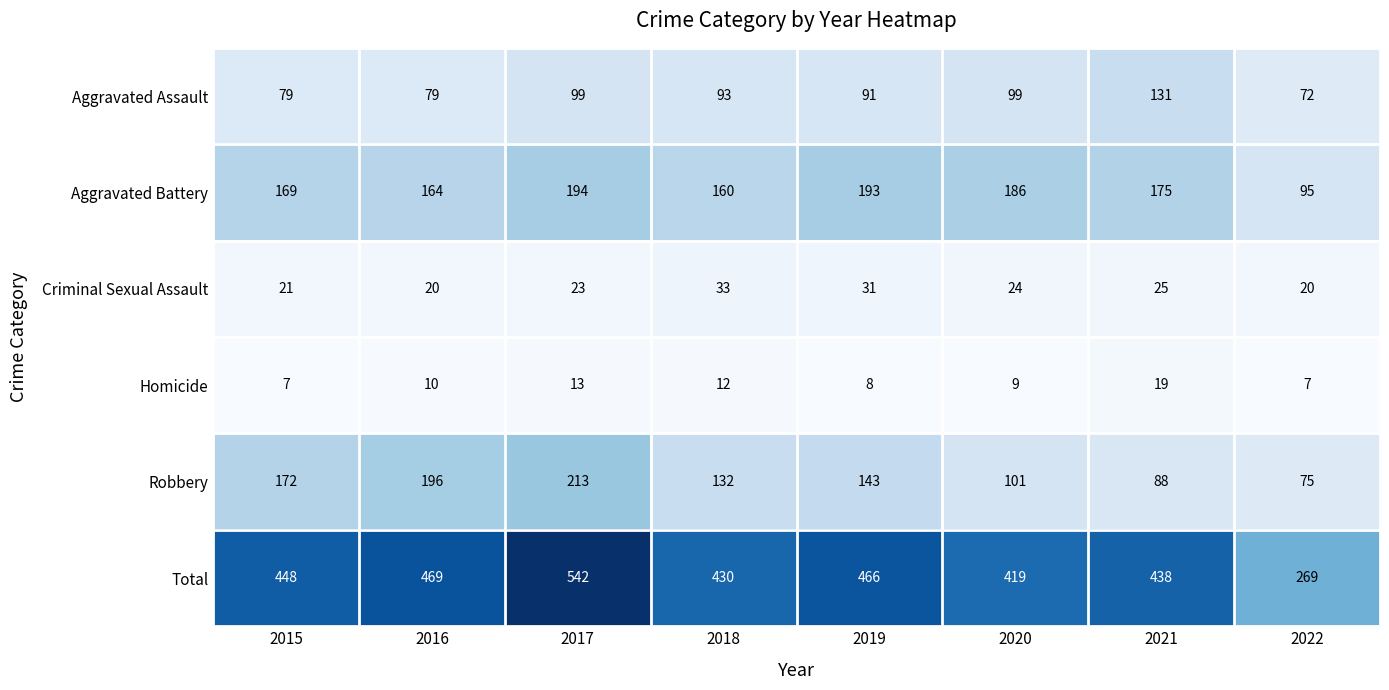

What is the sum of all Homicide values?

85